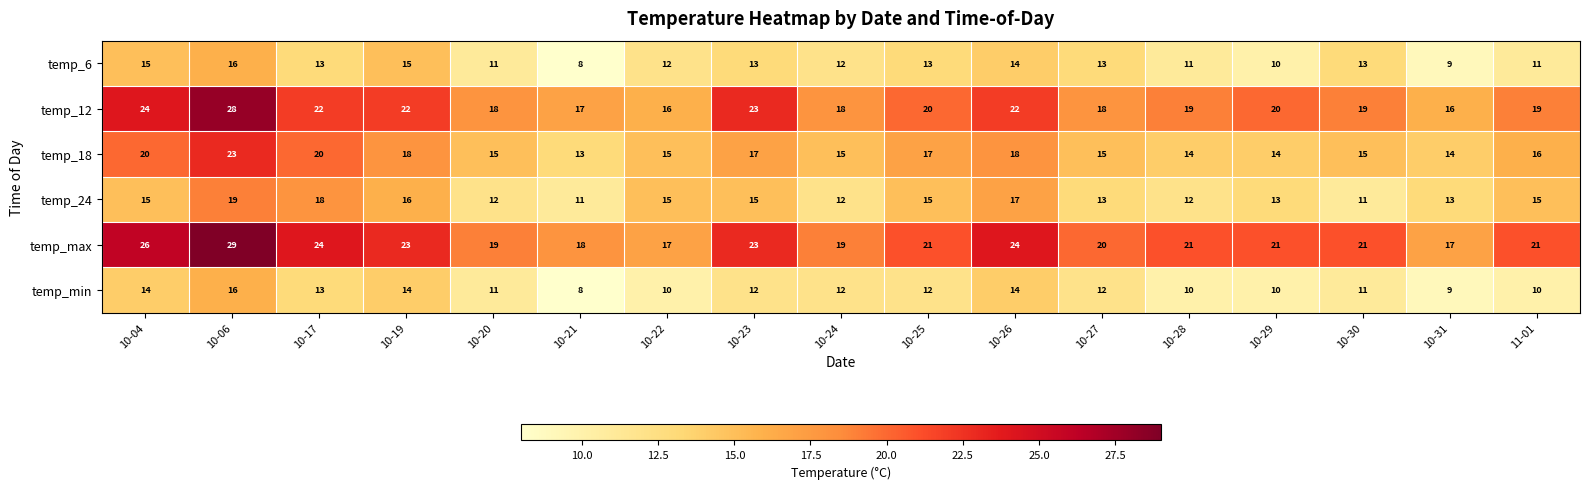

What is the average value of the temp_18 series?

16